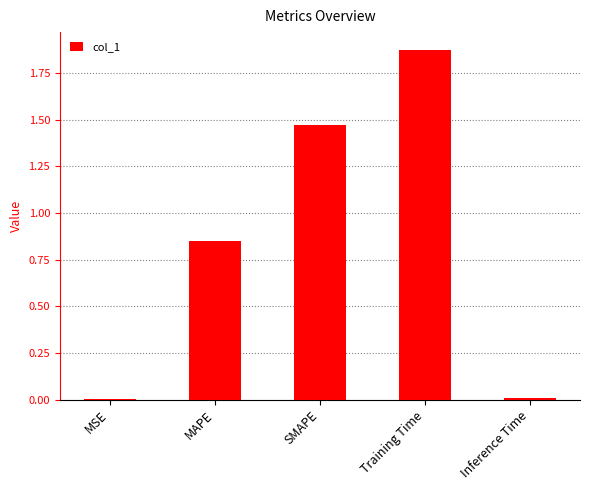

Between MSE and SMAPE, which is larger?

SMAPE